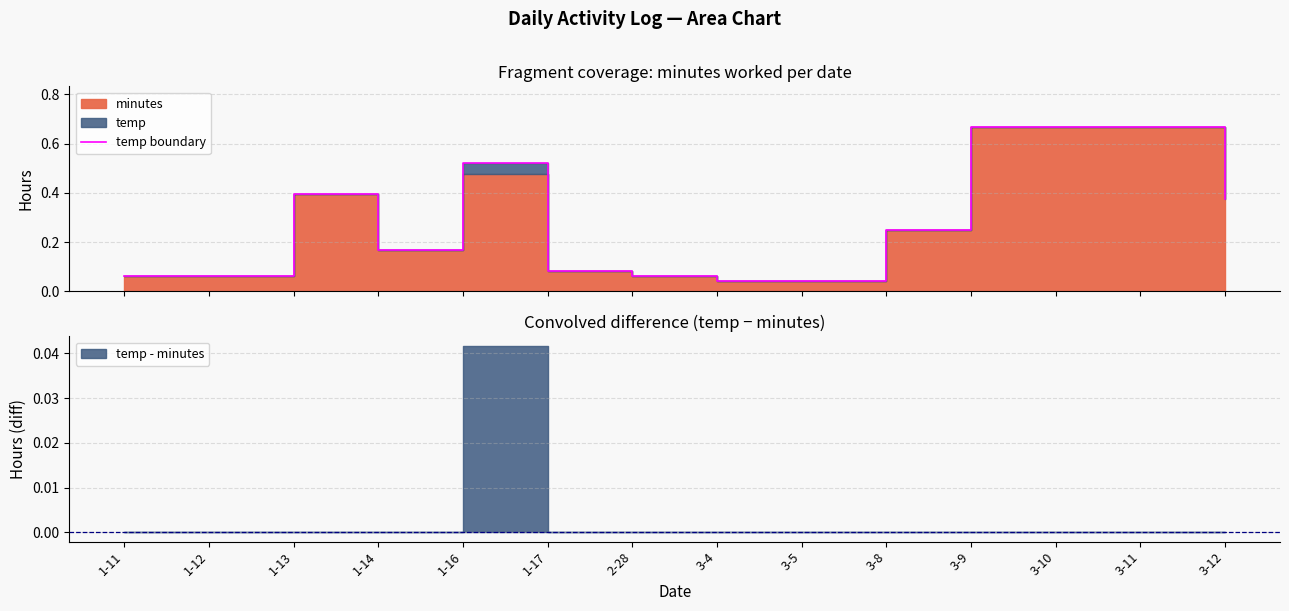

How many lines are shown in the chart?

1